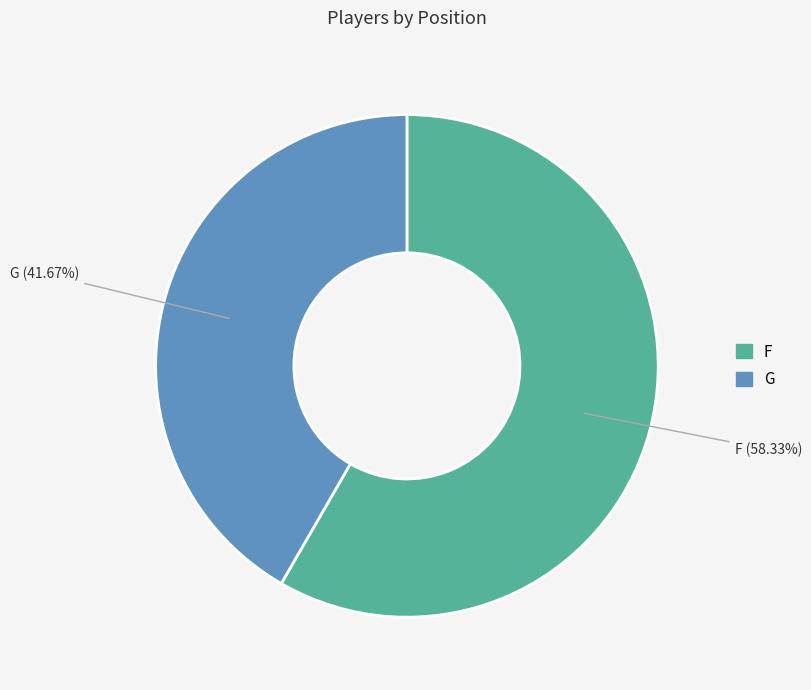

Is there a majority slice in this chart?

Yes